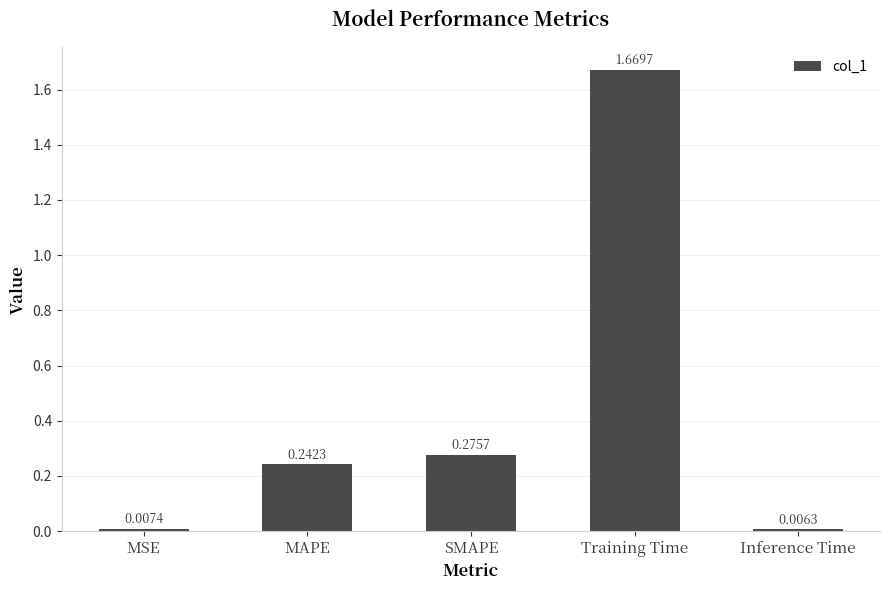

Count the number of data series in this chart.

1